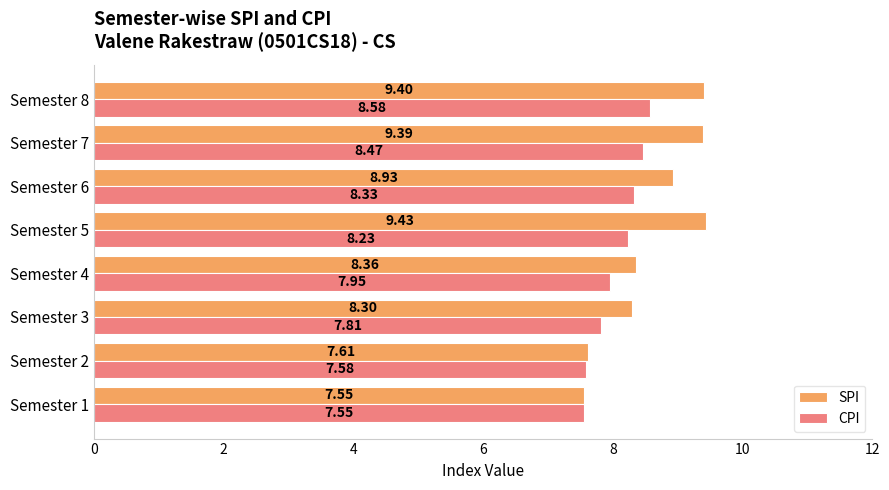

At which label is SPI closest to 8?

Semester 3